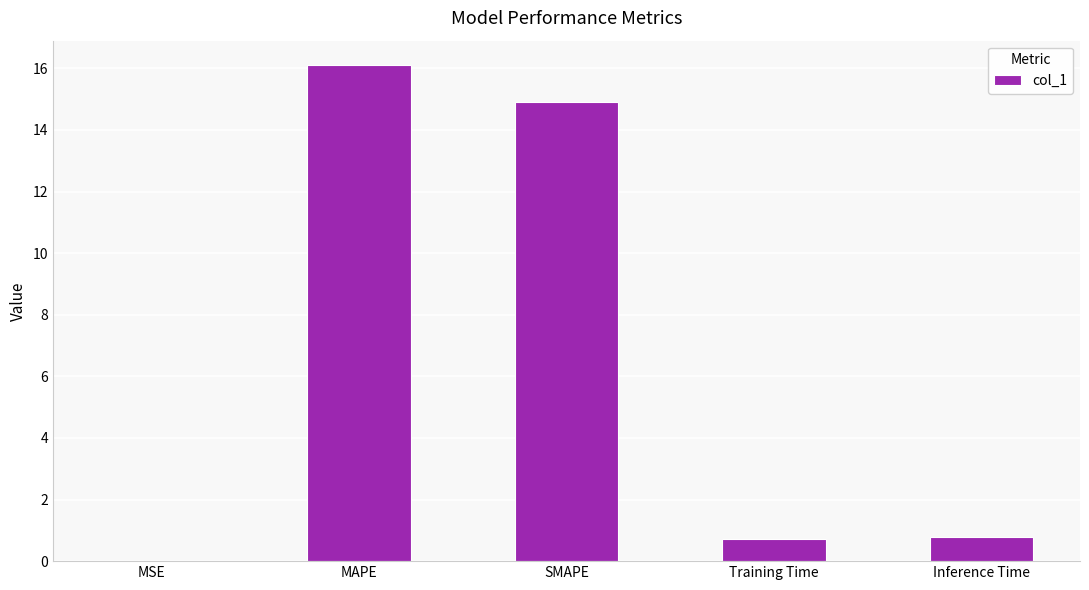

What is the sum of all values?

32.5